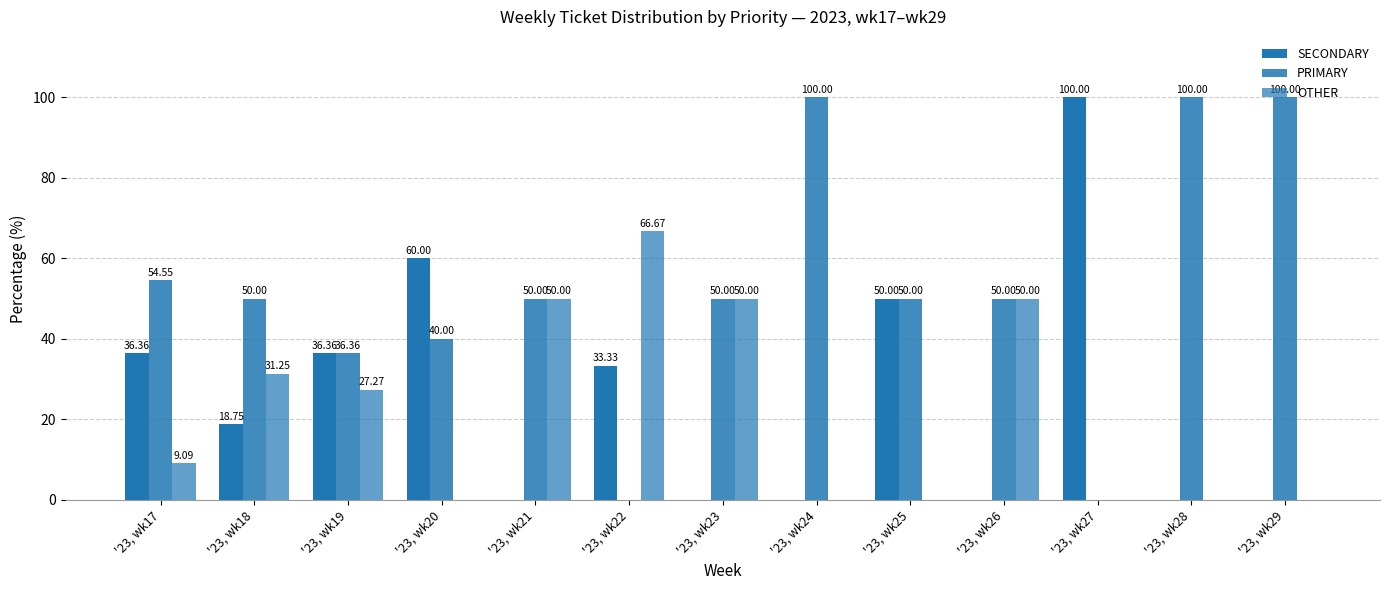

How many groups of bars are there?

13